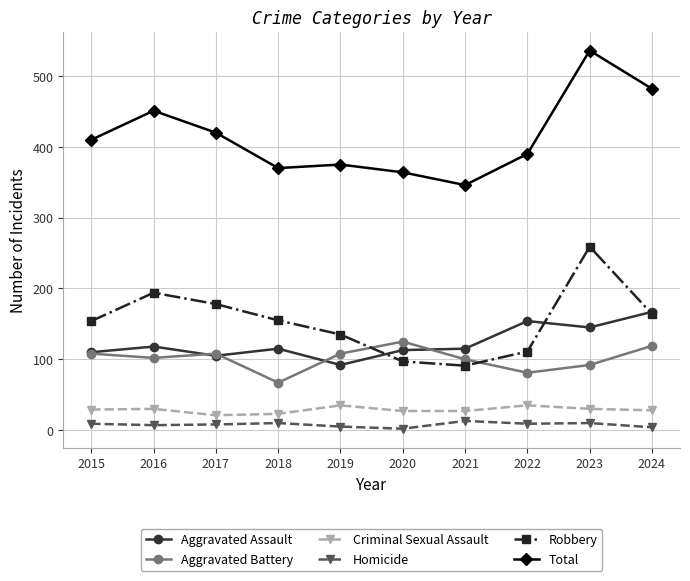

What is the minimum value for Aggravated Assault?

92